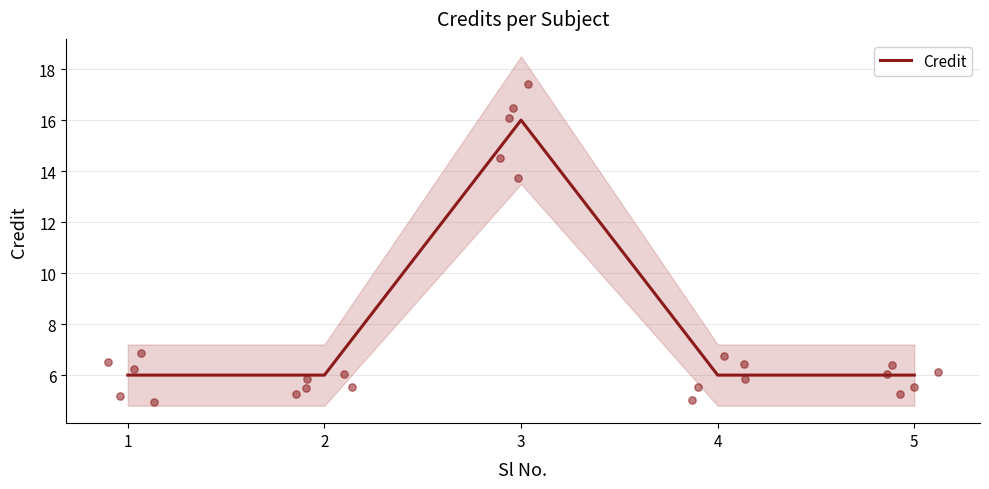

Between 3 and 1, which is larger?

3